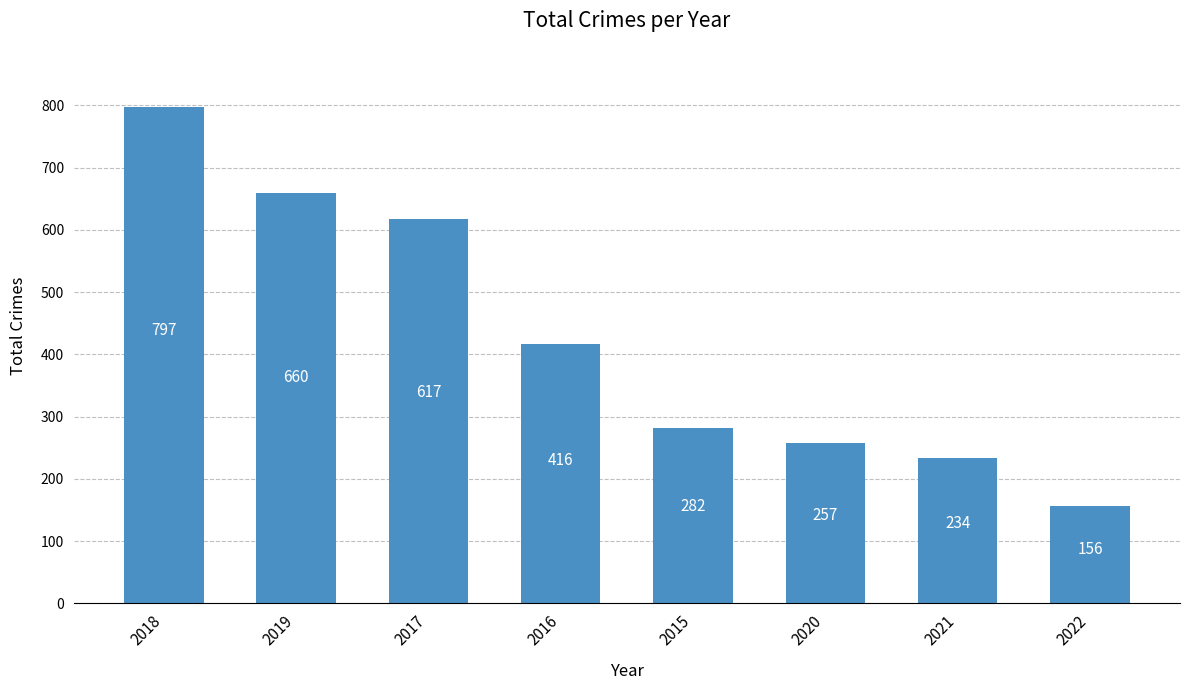

Rank the categories by value from lowest to highest.

2022, 2021, 2020, 2015, 2016, 2017, 2019, 2018